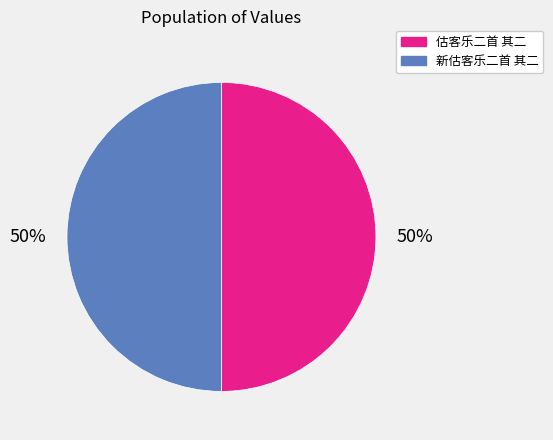

To the nearest percent, what is the average slice percentage?

50%